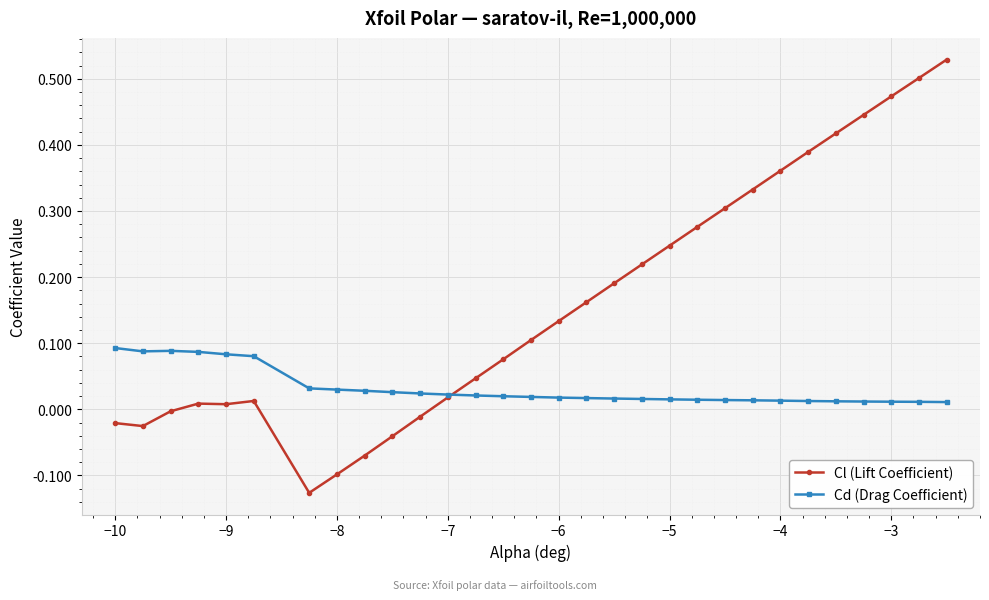

Which series has the largest total across all categories?

Cl (Lift Coefficient)